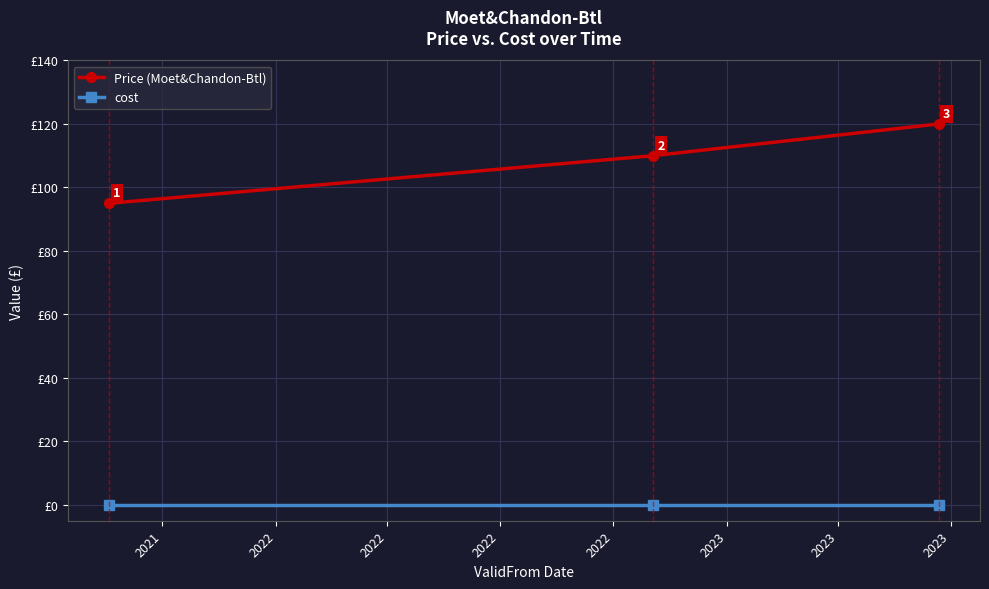

Which series has the largest total across all categories?

Price (Moet&Chandon-Btl)